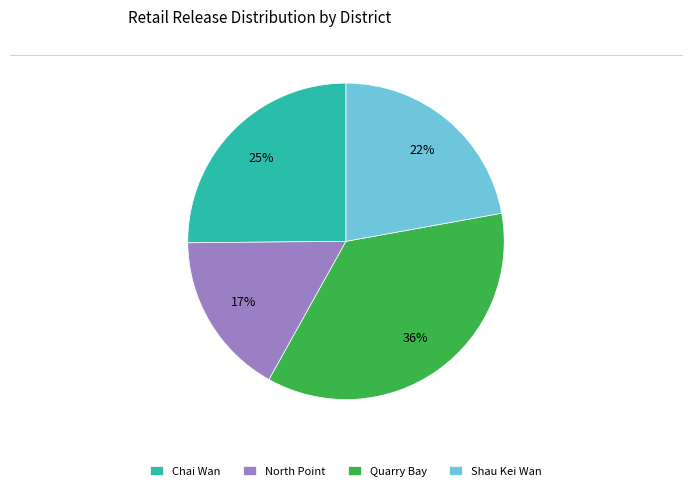

Which has a higher value, Quarry Bay or North Point?

Quarry Bay